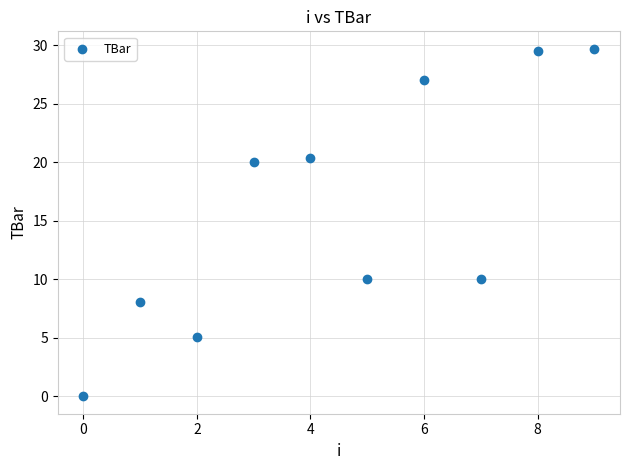

What is the average Y value?

16.0